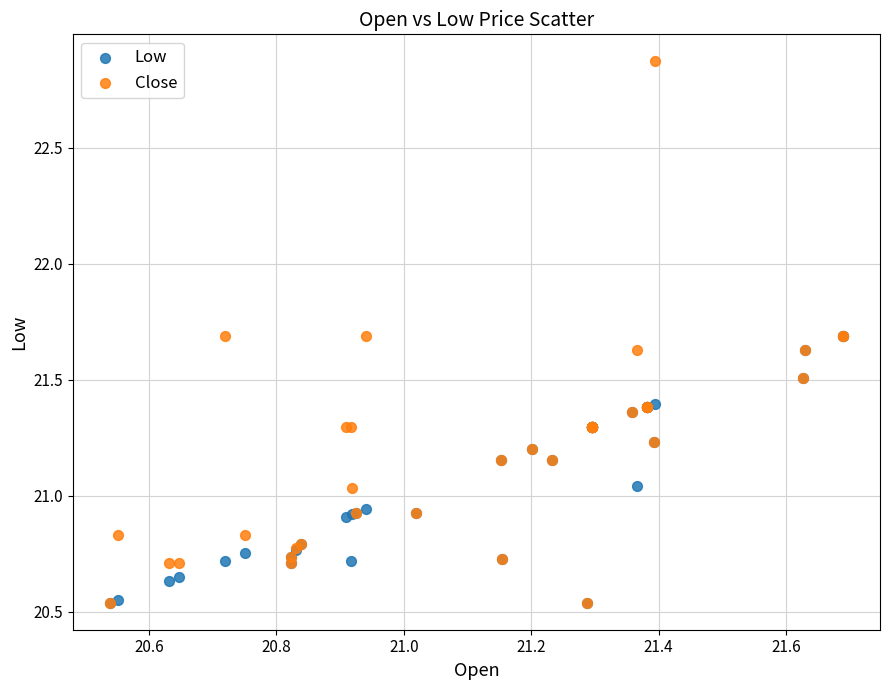

What are all the series names shown in the legend?

Low, Close